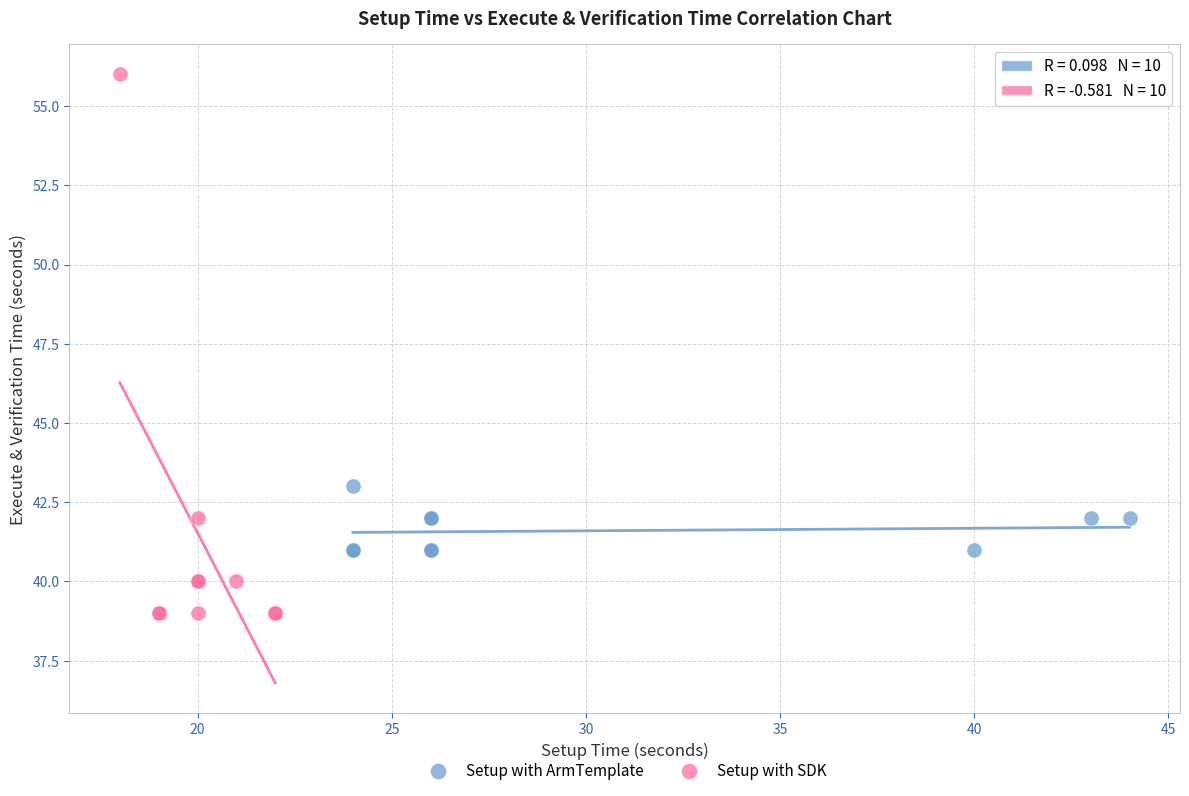

Which series has the largest Y range (max minus min)?

Setup with SDK